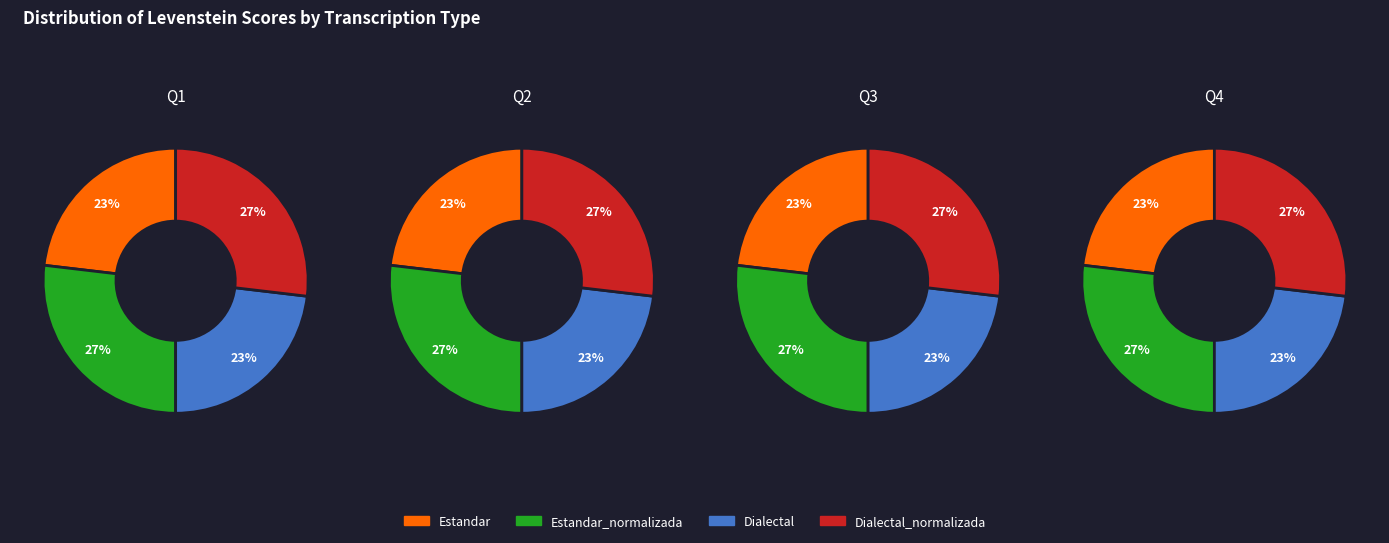

Is there a majority slice in this chart?

No